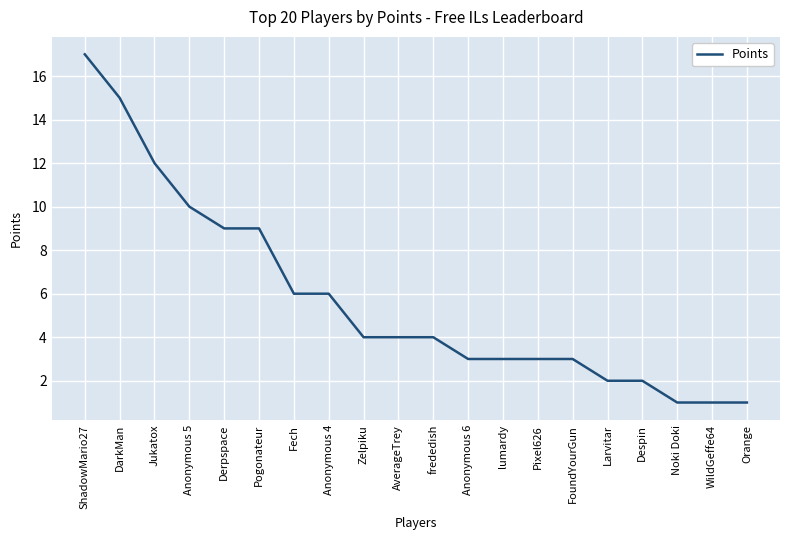

What position from the left is WildGeffe64?

19